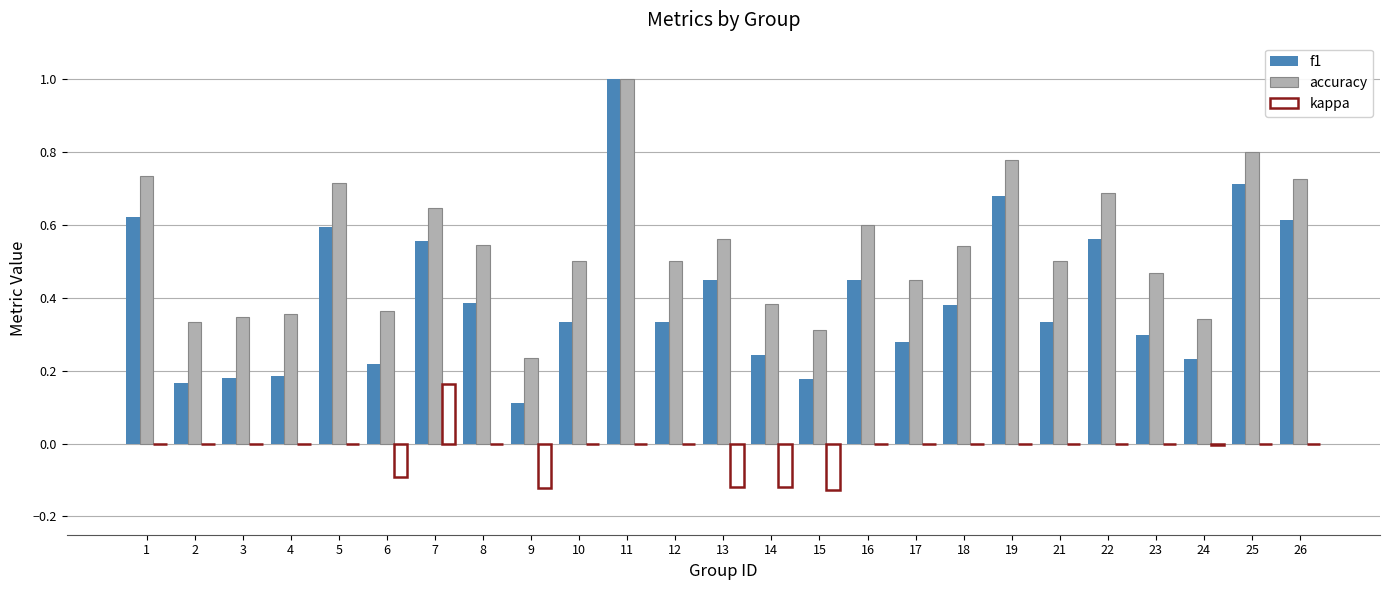

What is the sum of all accuracy values?

13.4